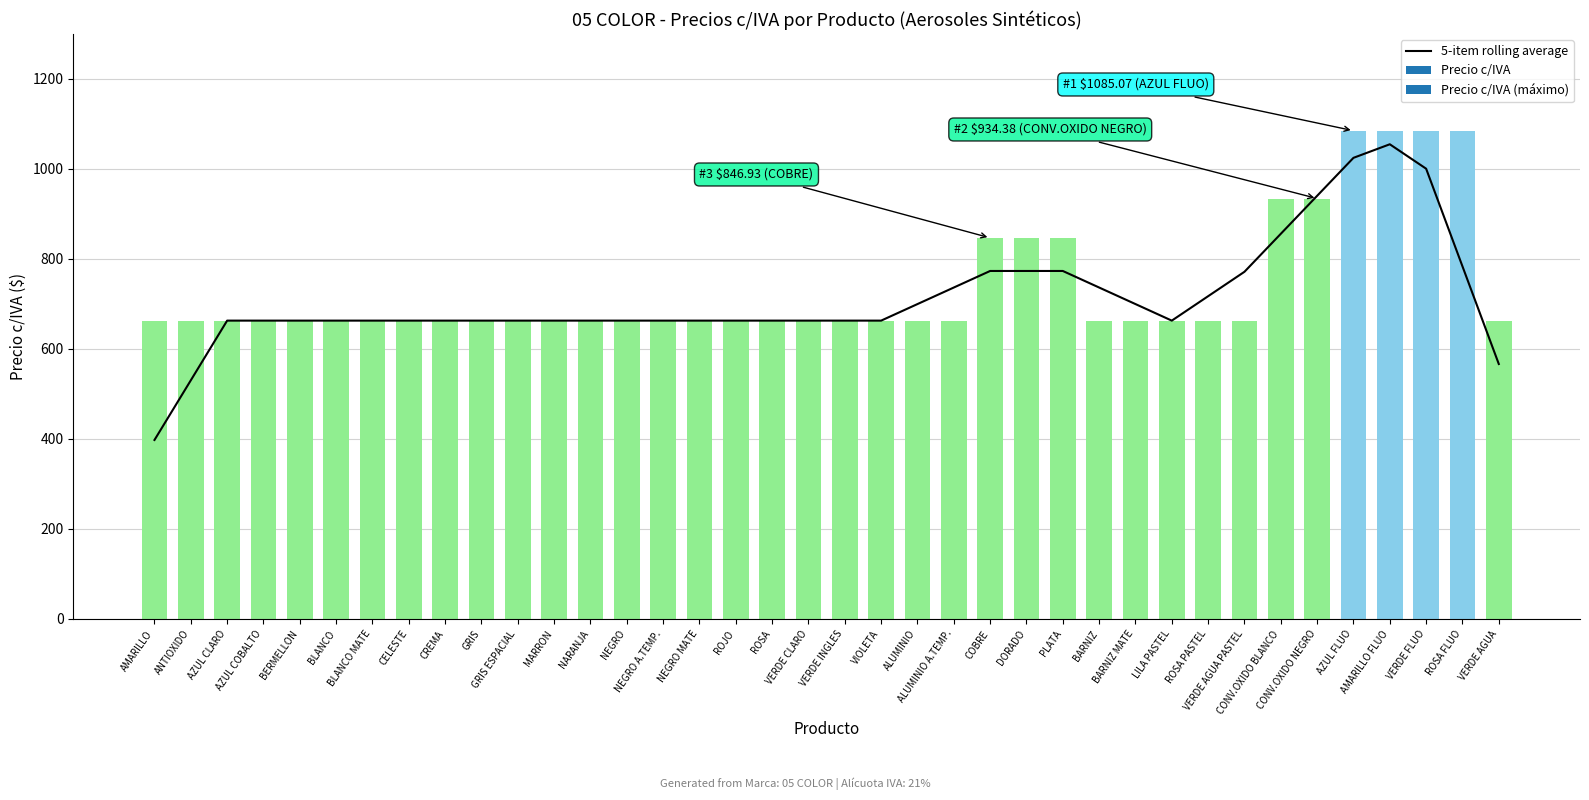

True or false: the data shows 392.9 at BARNIZ MATE.

False